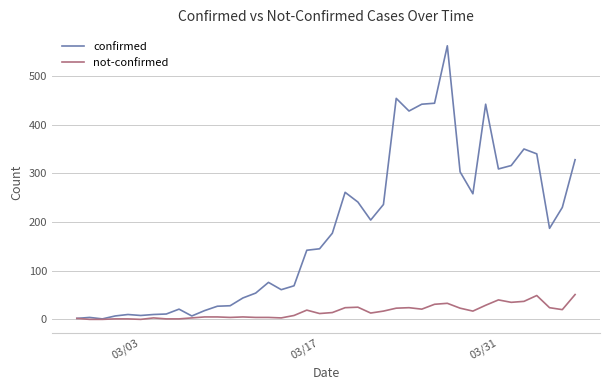

What is the highest value of the confirmed series?

562